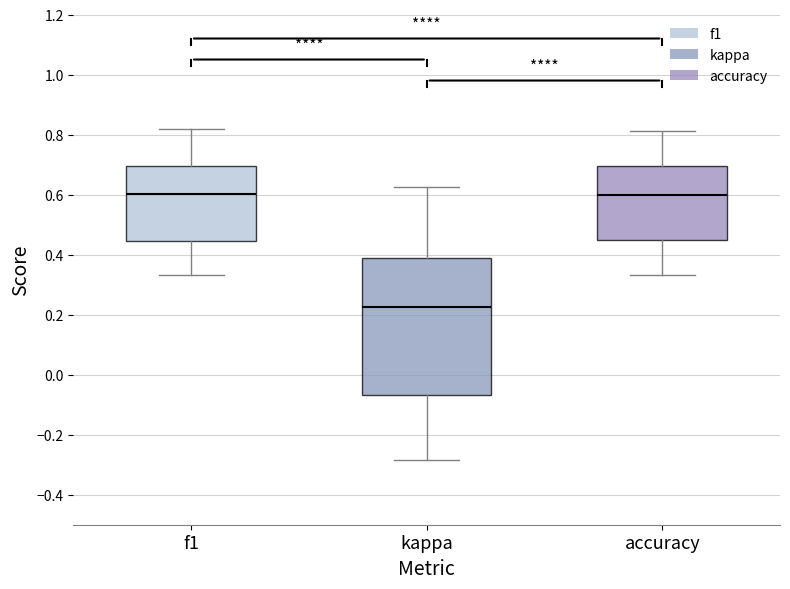

Which box has the lowest median line?

kappa